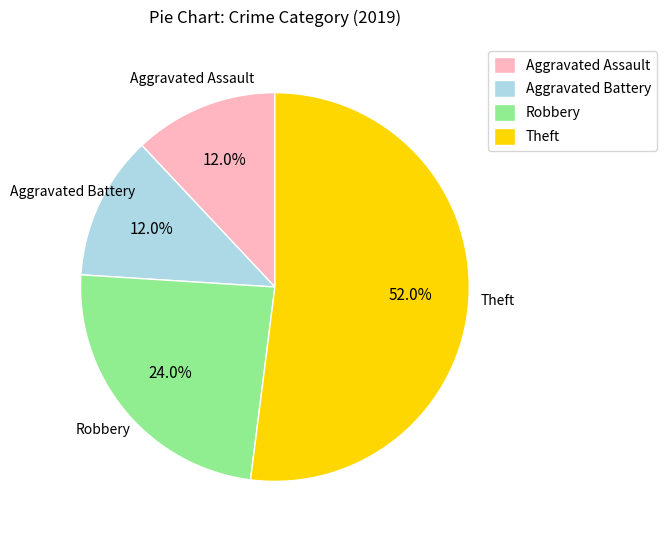

True or false: Aggravated Assault accounts for 12% of the total.

True